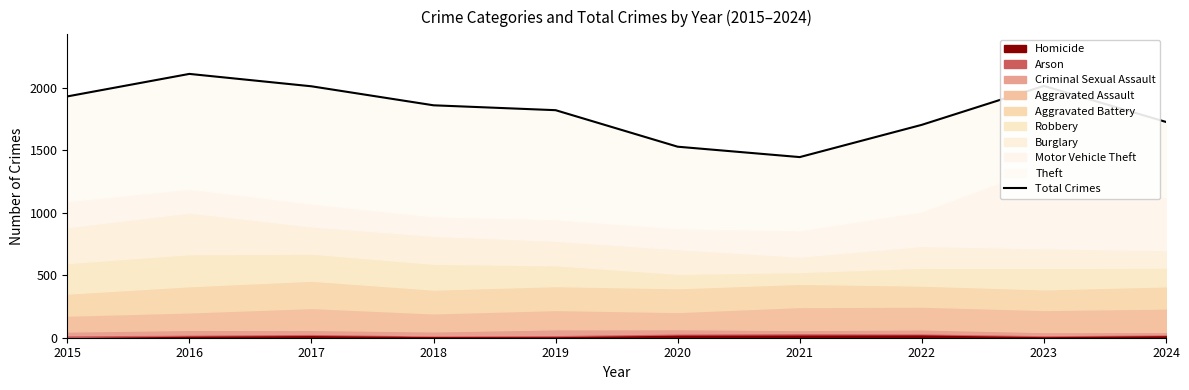

Does the chart have visible grid lines?

No